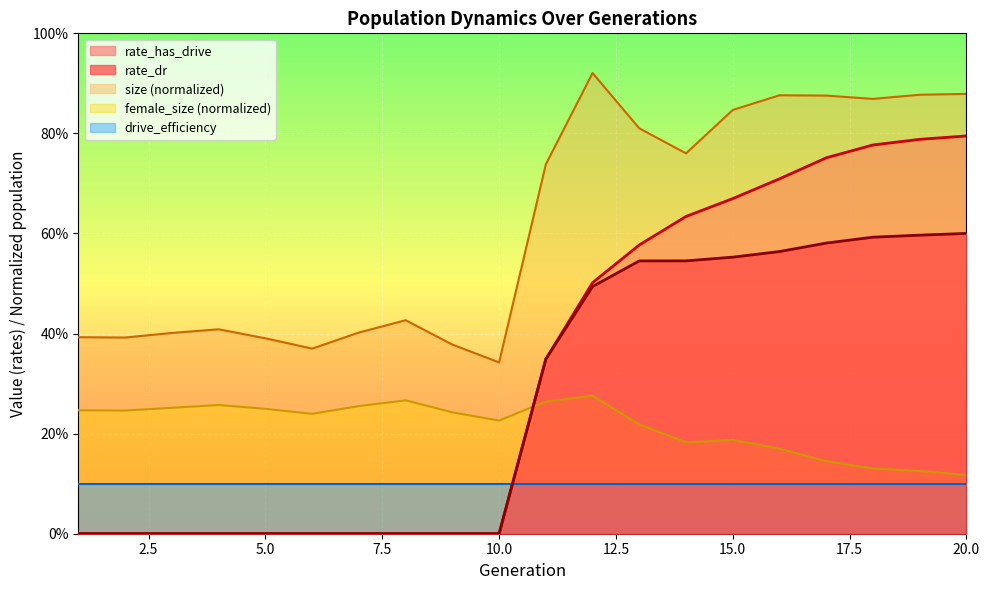

Which series has the widest spread of values?

rate_has_drive